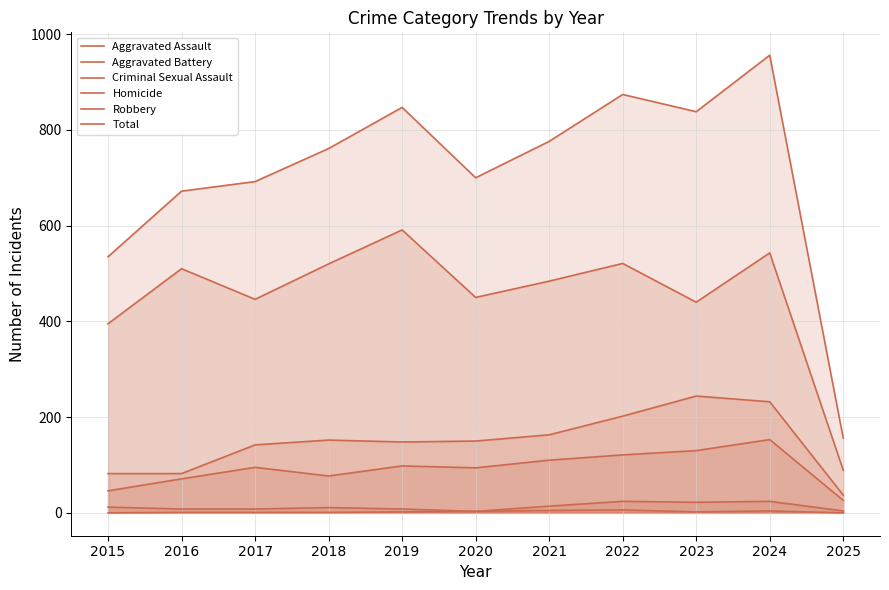

How many interior local peaks does the Robbery series have?

4